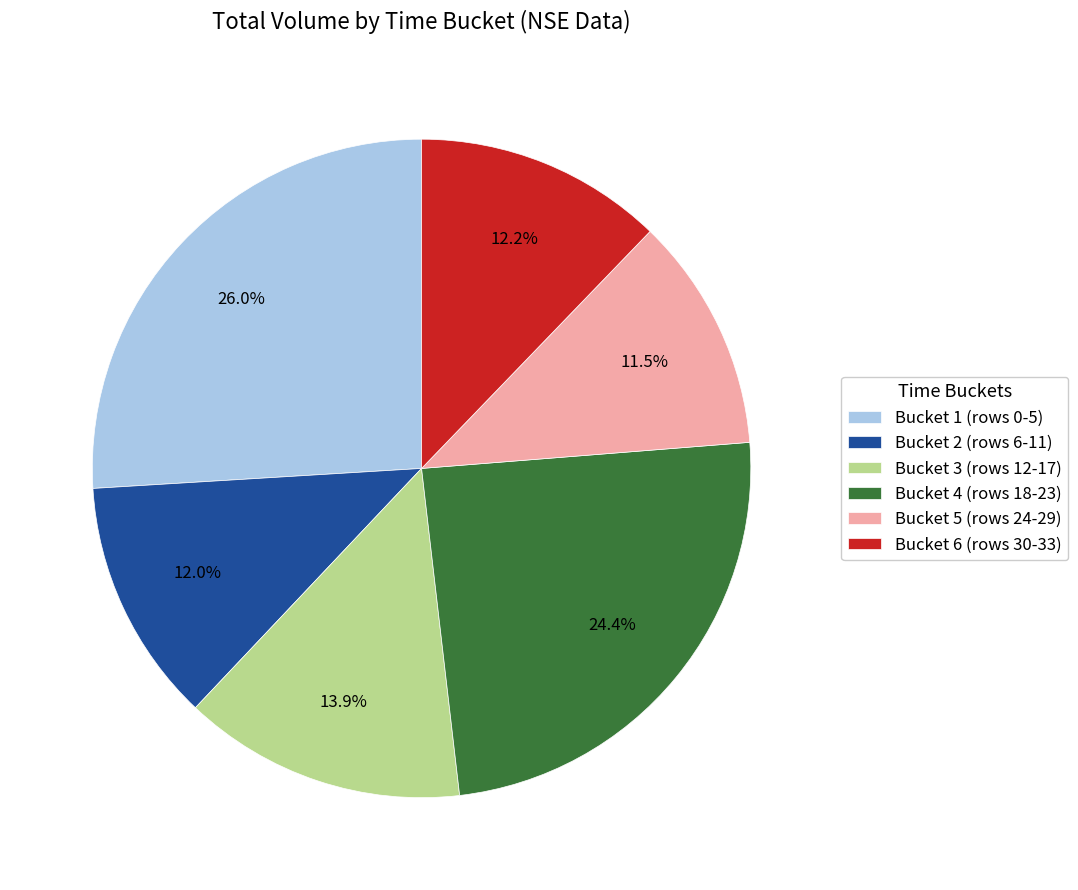

Which slice is the largest?

Bucket 1 (rows 0-5)